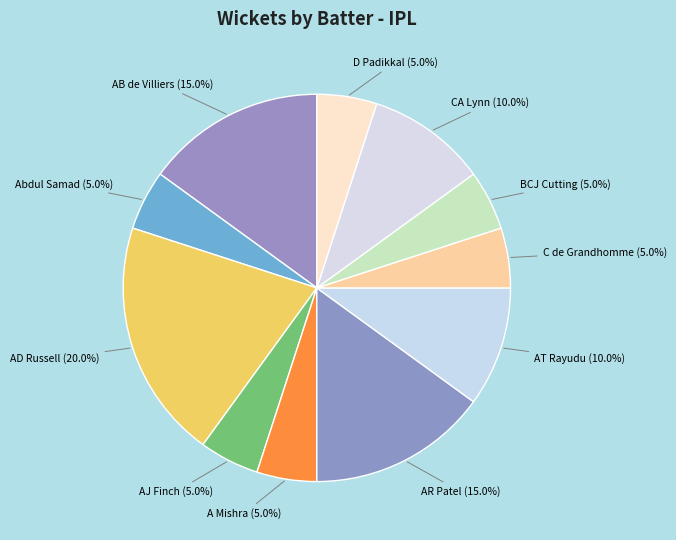

Is A Mishra the majority of the pie?

No